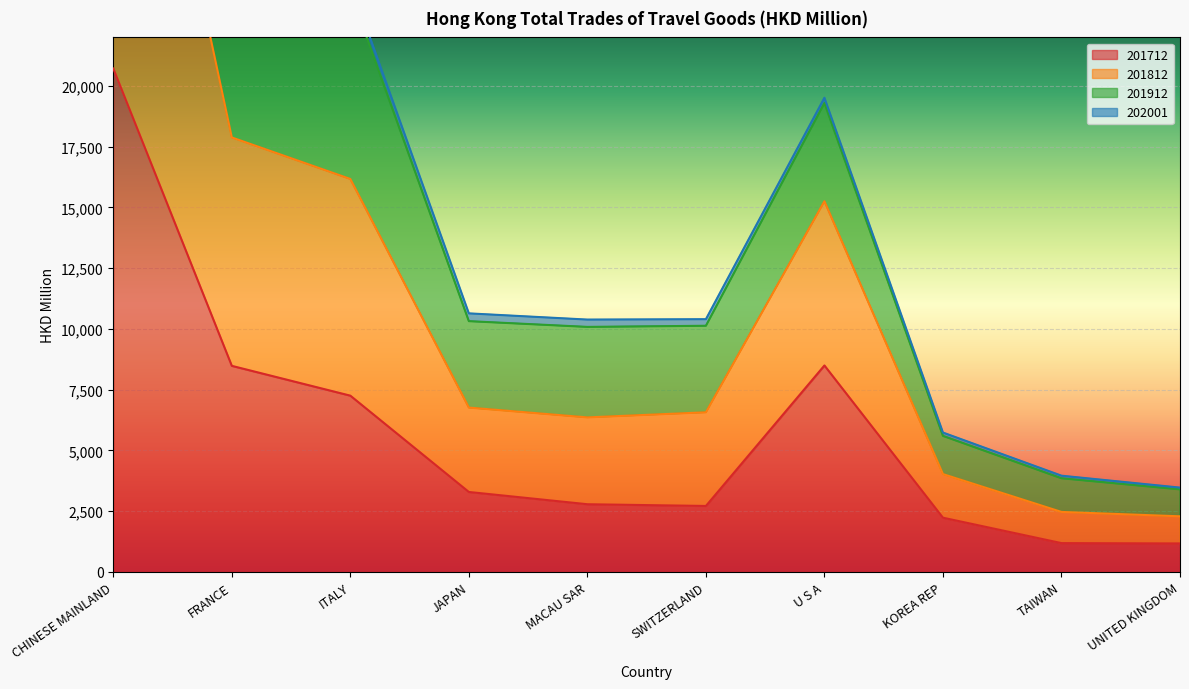

At which label does 201712 first exceed 3291?

CHINESE MAINLAND